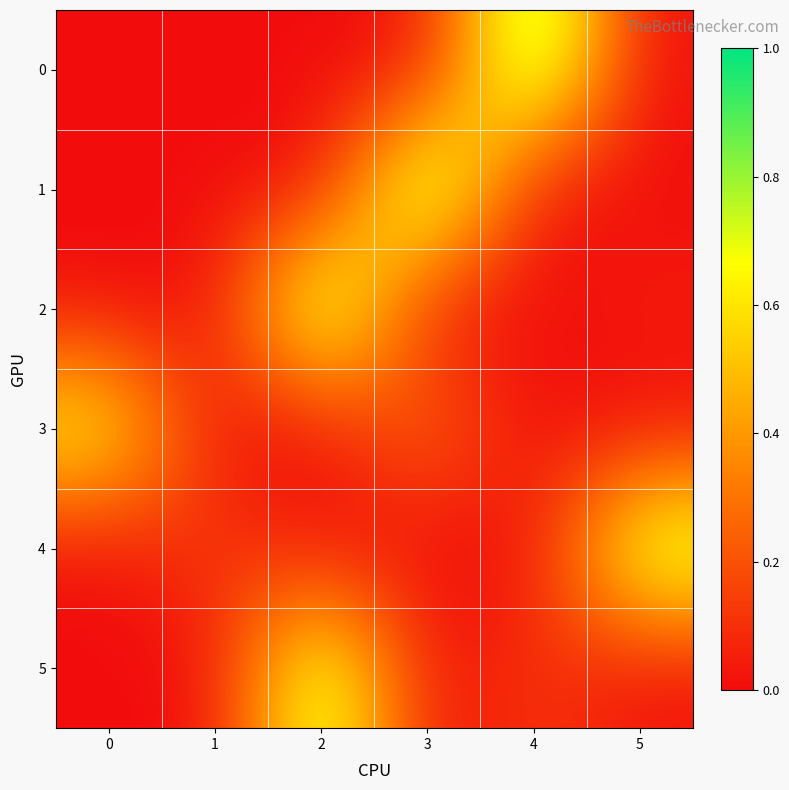

What is the total value across all series at 5?

0.9